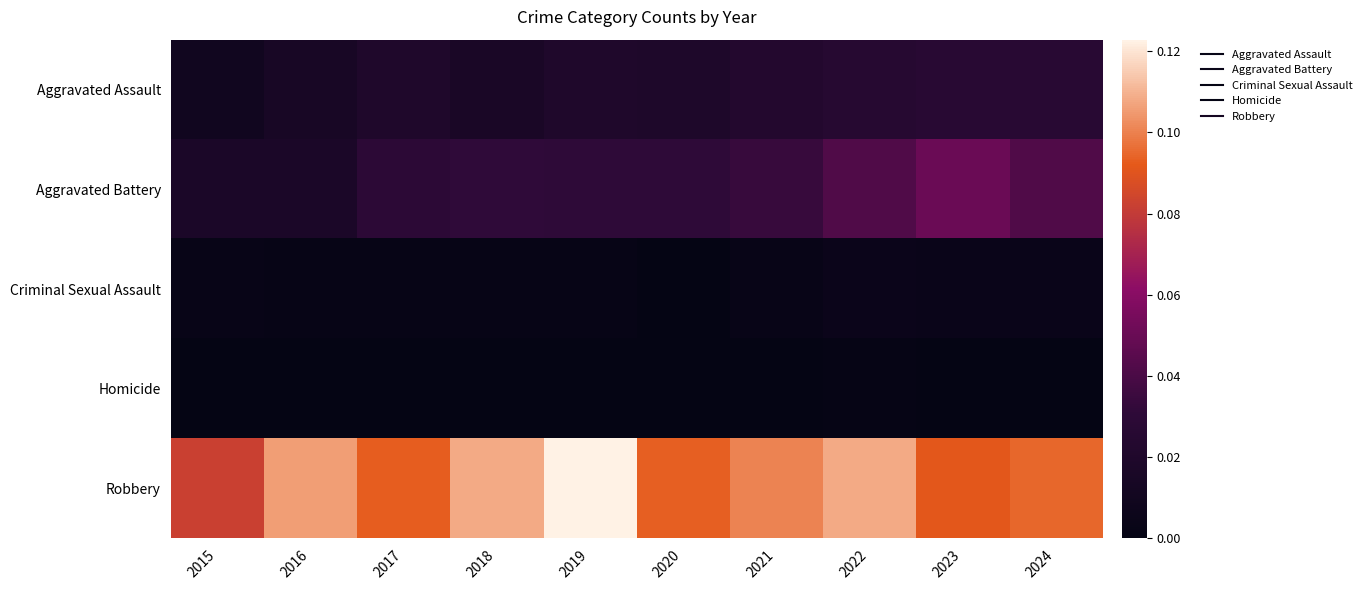

What is the spread (max minus min) of values at 2023?

0.1